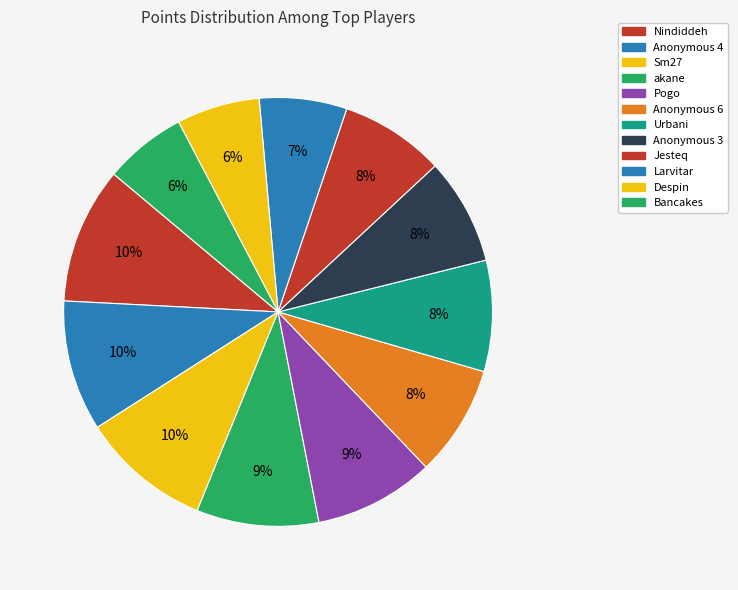

Does any single category account for the majority?

No